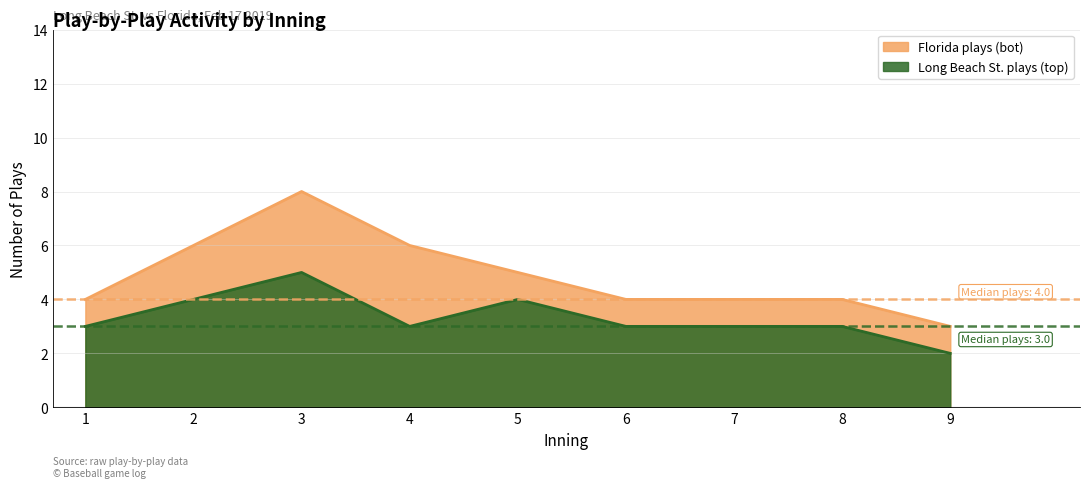

Between 3 and 7, which series saw the biggest shift?

Florida plays (bot)